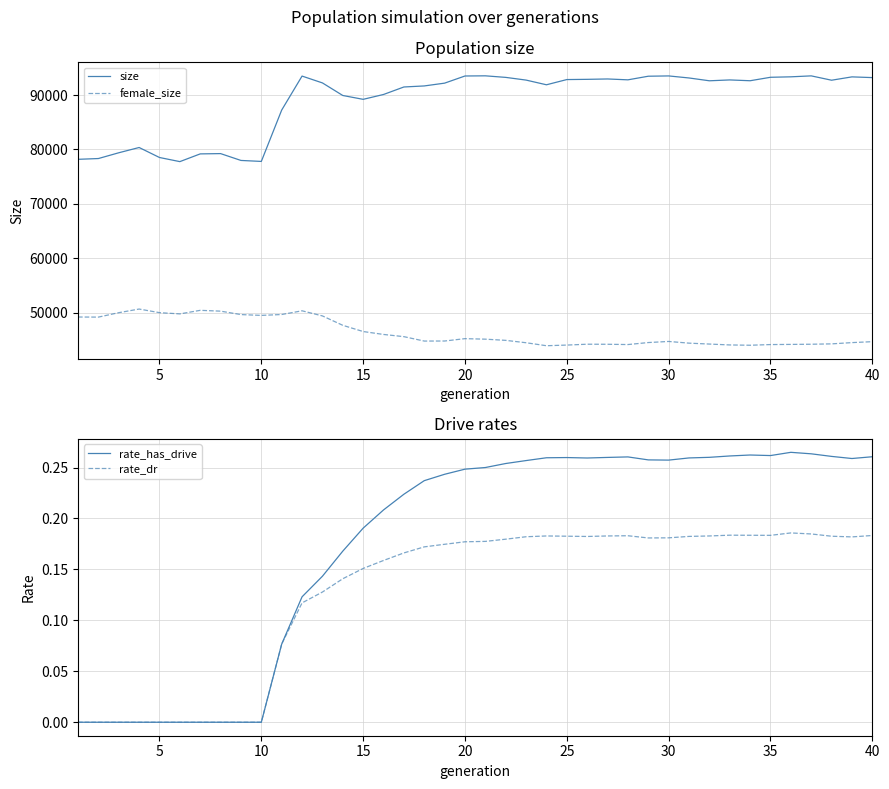

At how many categories does at least one series exceed 81336?

30